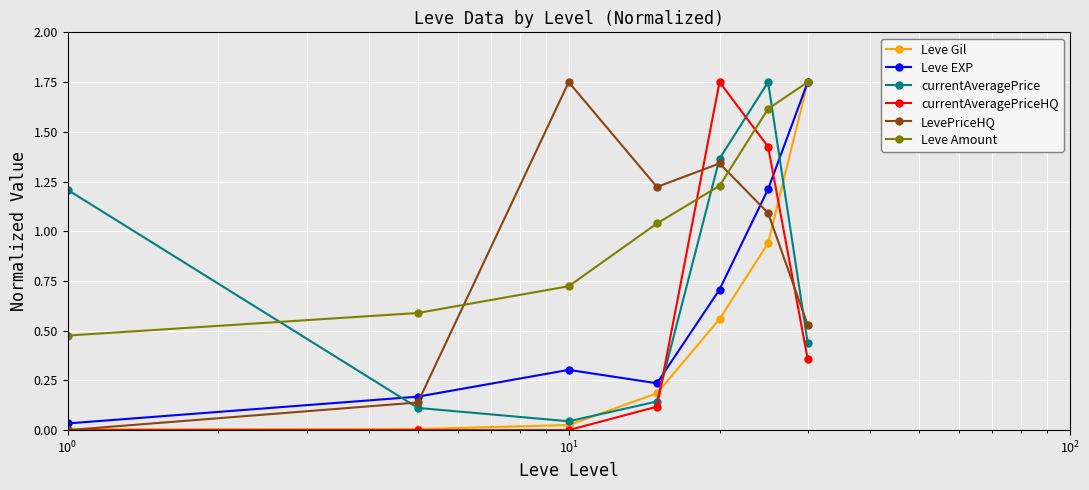

True or false: LevePriceHQ and currentAveragePrice cross at least once.

True